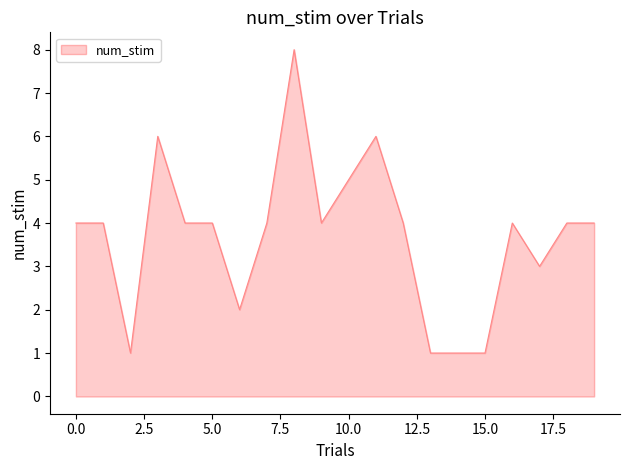

What is the greatest value displayed?

8